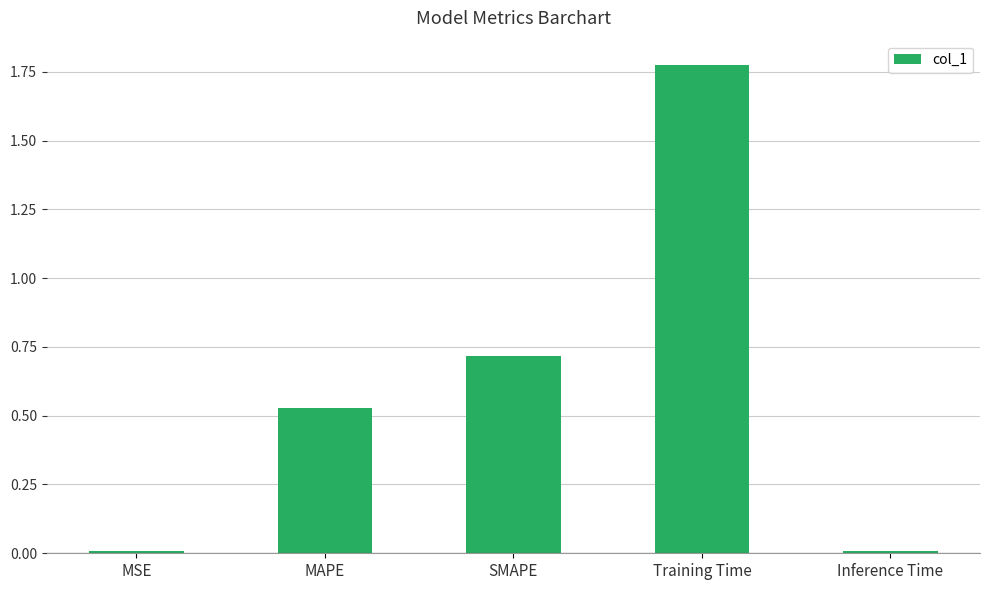

Is it true that the value at Inference Time is 0.0?

True